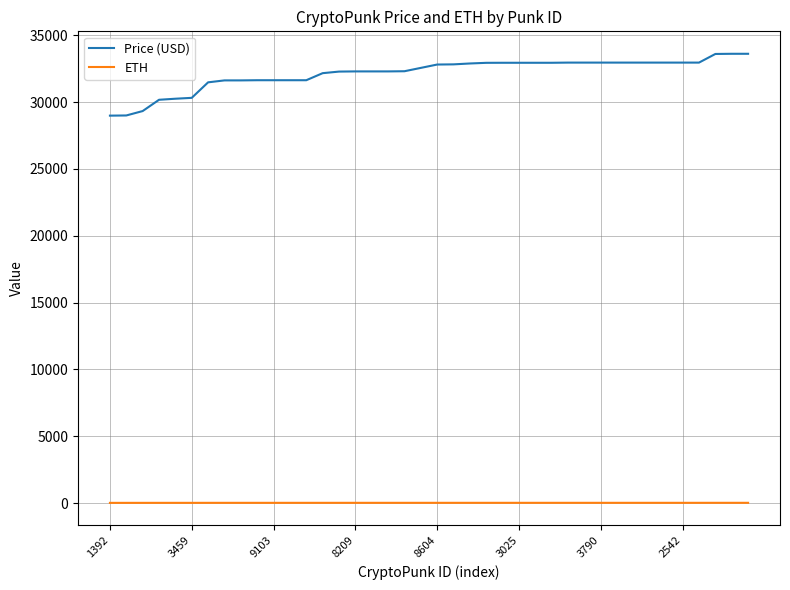

What is the highest value of the Price (USD) series?

33617.7